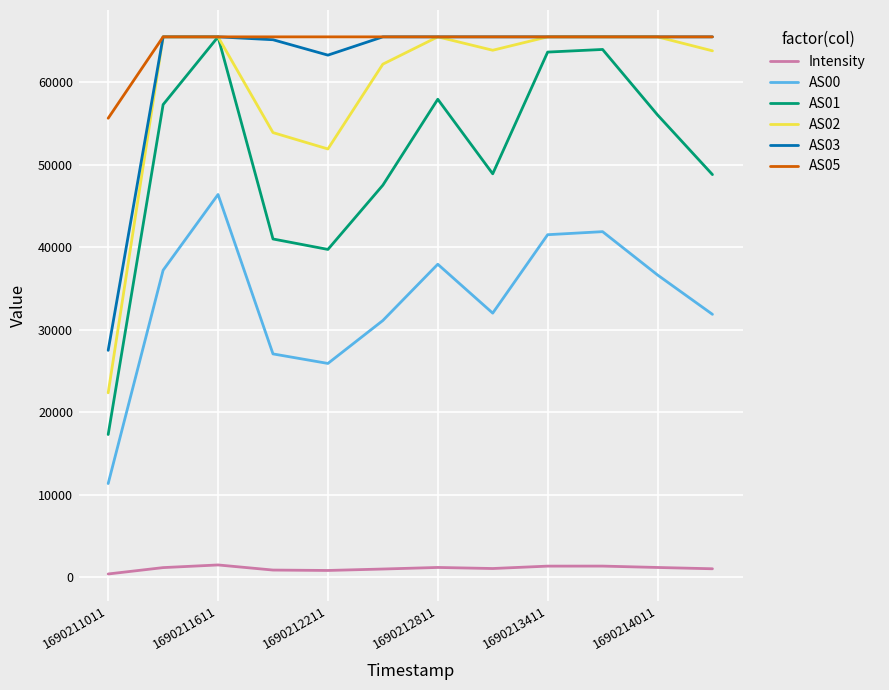

True or false: AS03 and AS00 intersect in this chart.

False